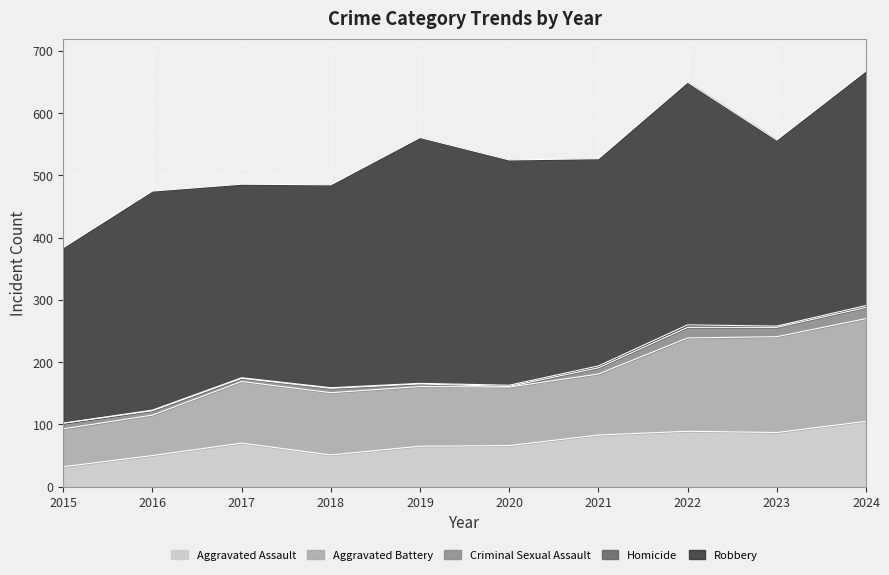

What is the difference between the maximum and minimum values in the Aggravated Battery series?

104